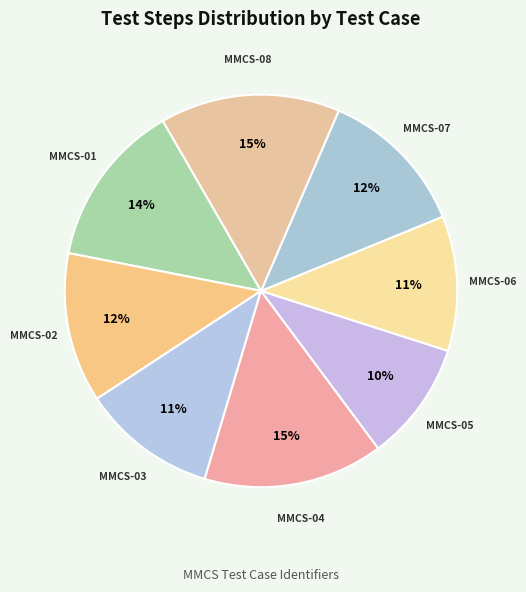

Combined, do MMCS-04 and MMCS-03 account for over 50%?

No